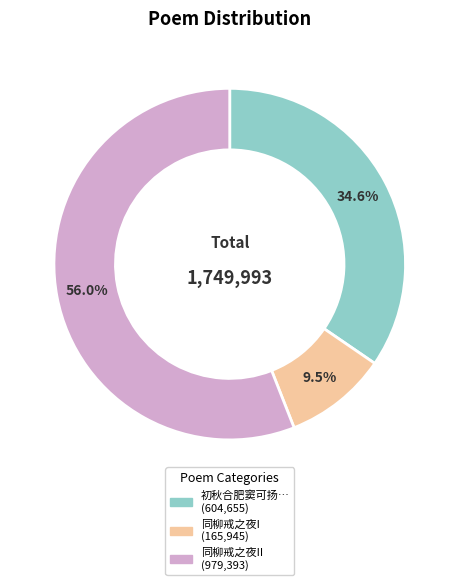

Does any single category account for the majority?

Yes